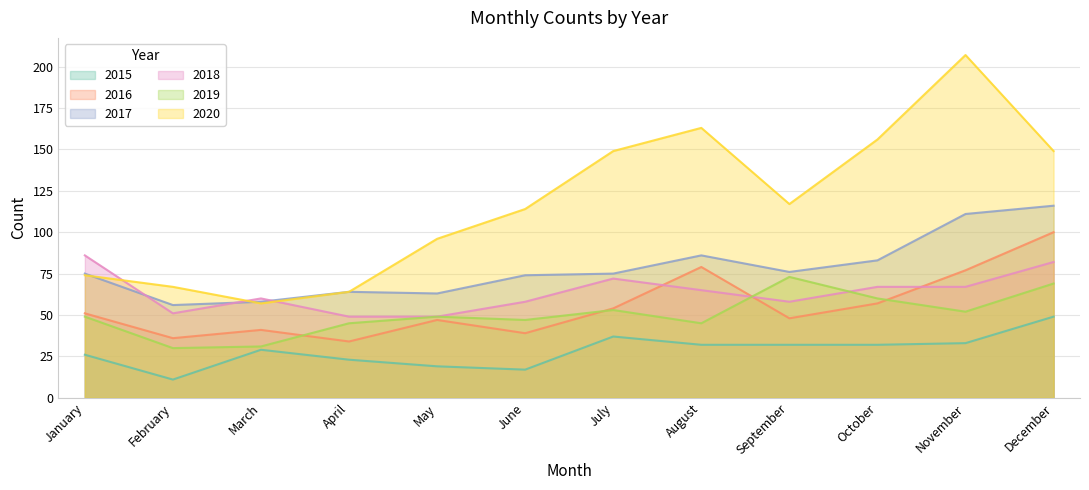

Where does the 2017 series first go above 75?

August